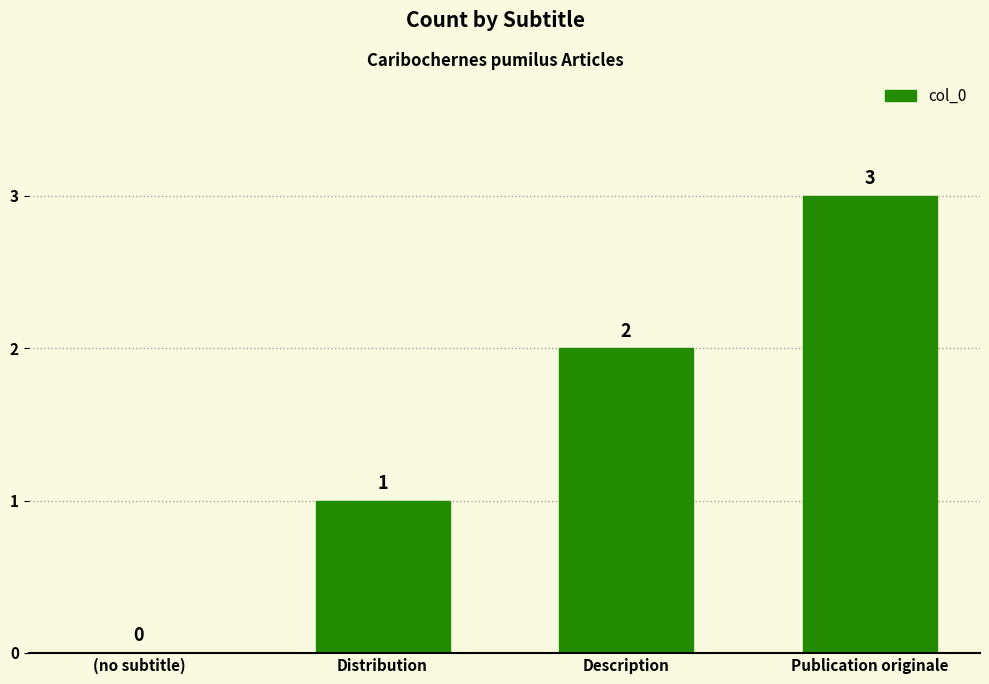

What is the sum of all values?

6